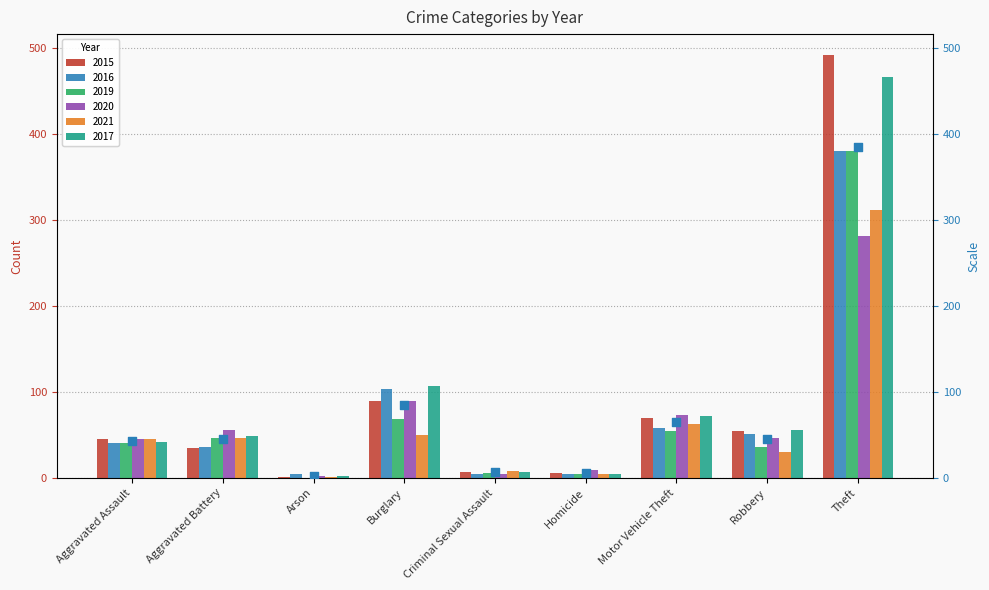

What is the change in value from Robbery to Theft?

+339.8